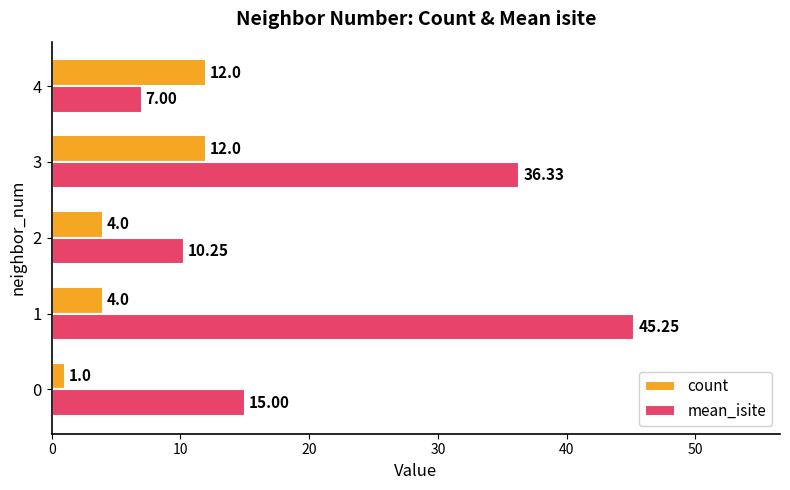

Rank the series by their maximum value, from highest to lowest.

mean_isite, count